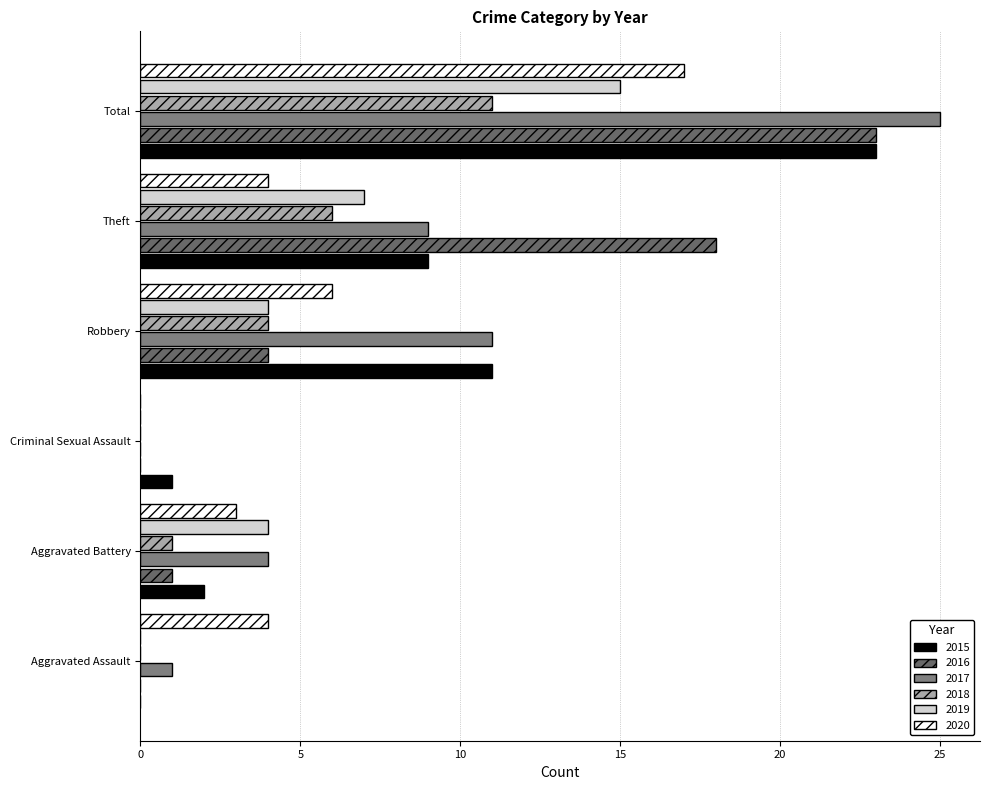

Count the number of categories in the chart.

6